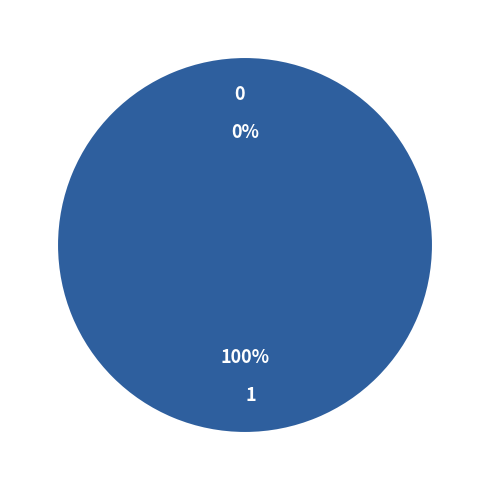

What is the largest slice in the pie chart?

1